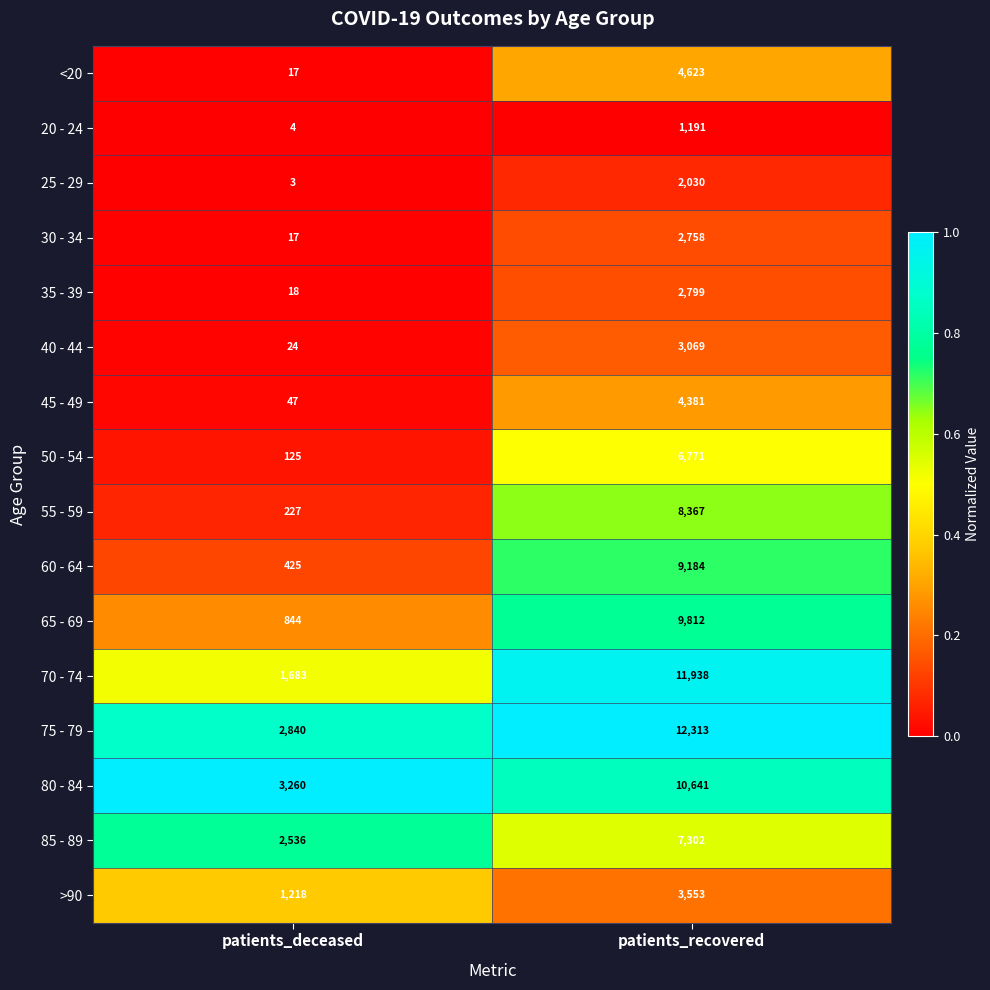

What is the difference between the highest and lowest values at patients_deceased?

3257